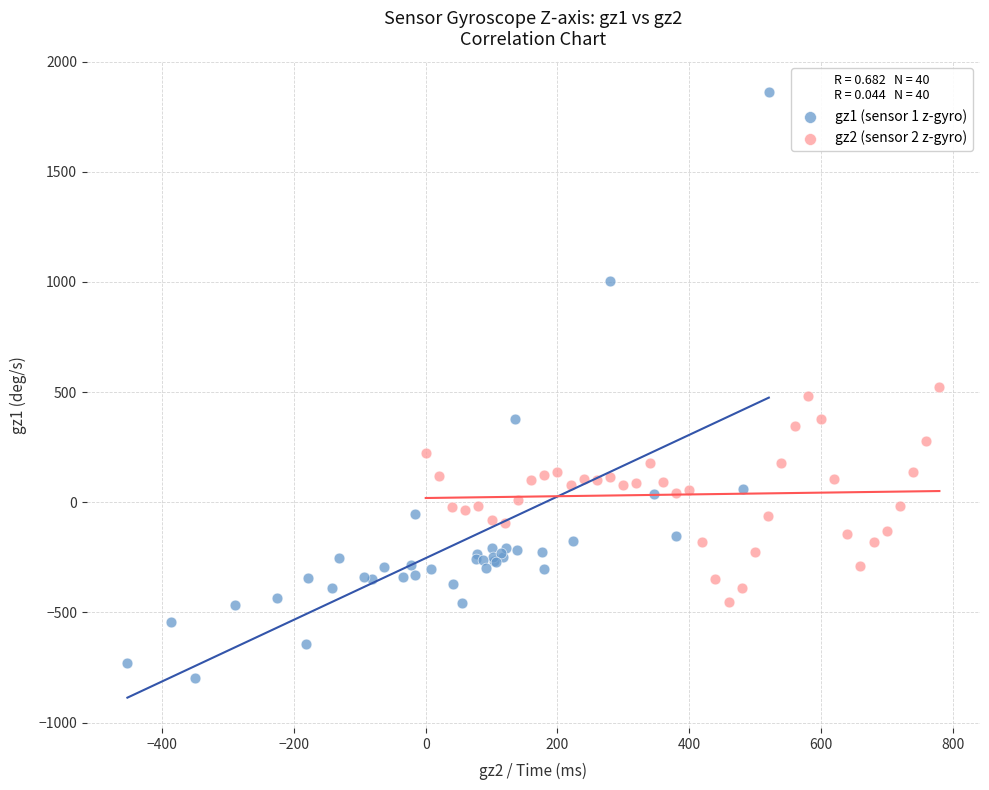

What are all the series names shown in the legend?

gz1 (sensor 1 z-gyro), gz2 (sensor 2 z-gyro)